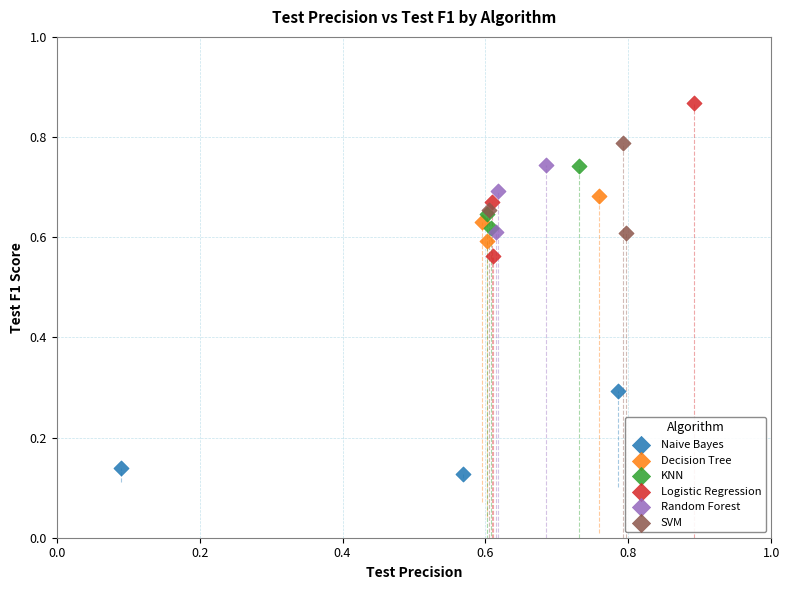

Which series reaches the maximum Y coordinate?

Logistic Regression